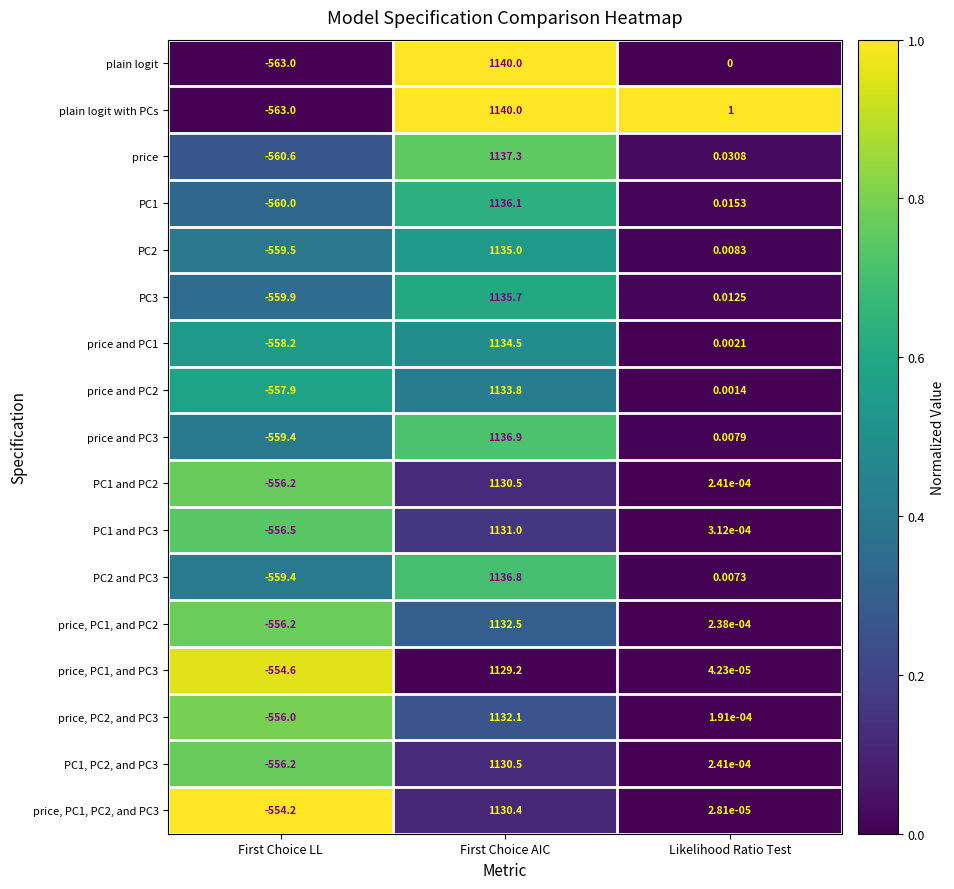

Which label corresponds to the smallest value in the chart?

First Choice LL